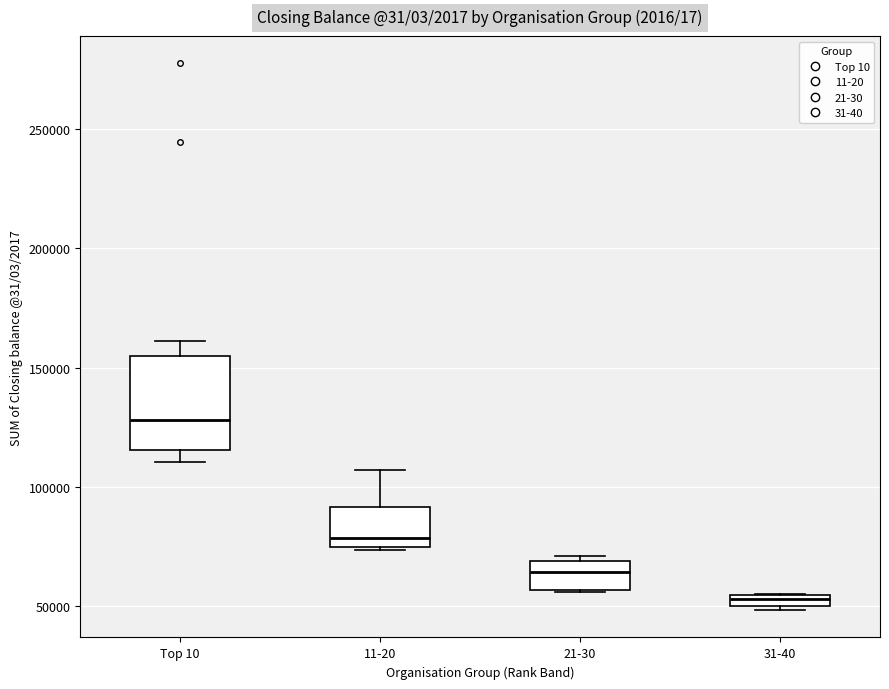

Where does the upper whisker of the box for Top 10 end on the y-axis? The values are not printed on the chart, so give them approximately, as read against the axis.

160000